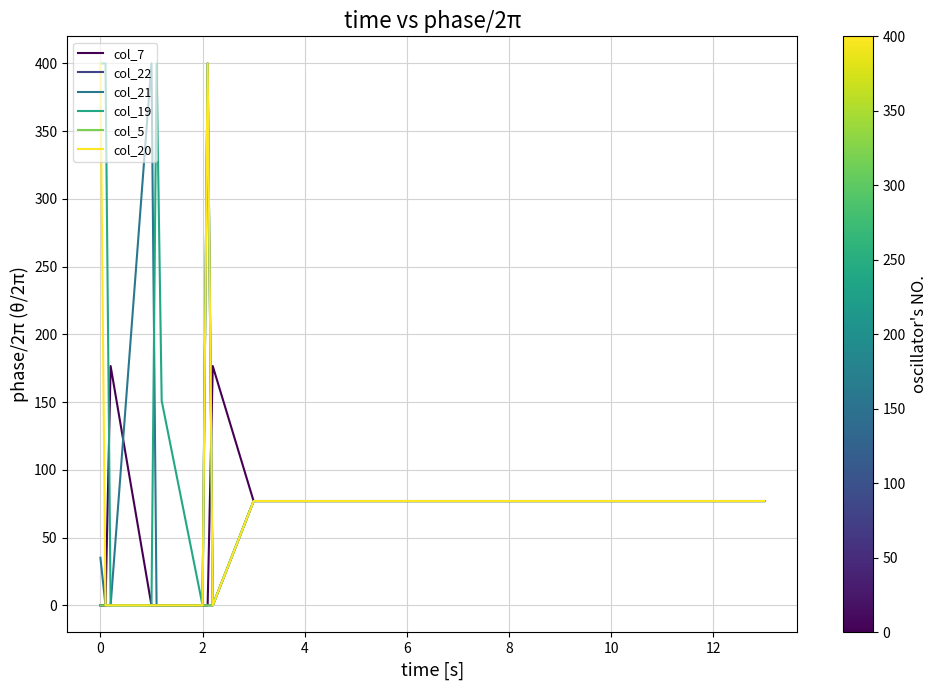

What are all the series names shown in the legend?

col_7, col_22, col_21, col_19, col_5, col_20